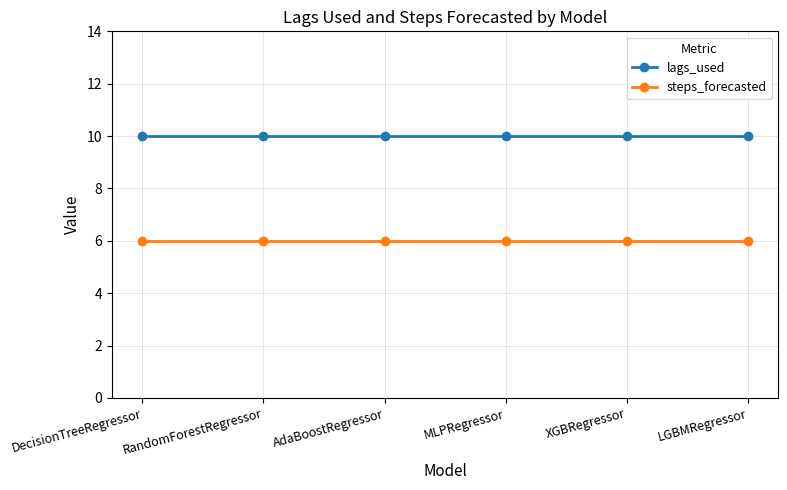

What is the maximum value for steps_forecasted?

6